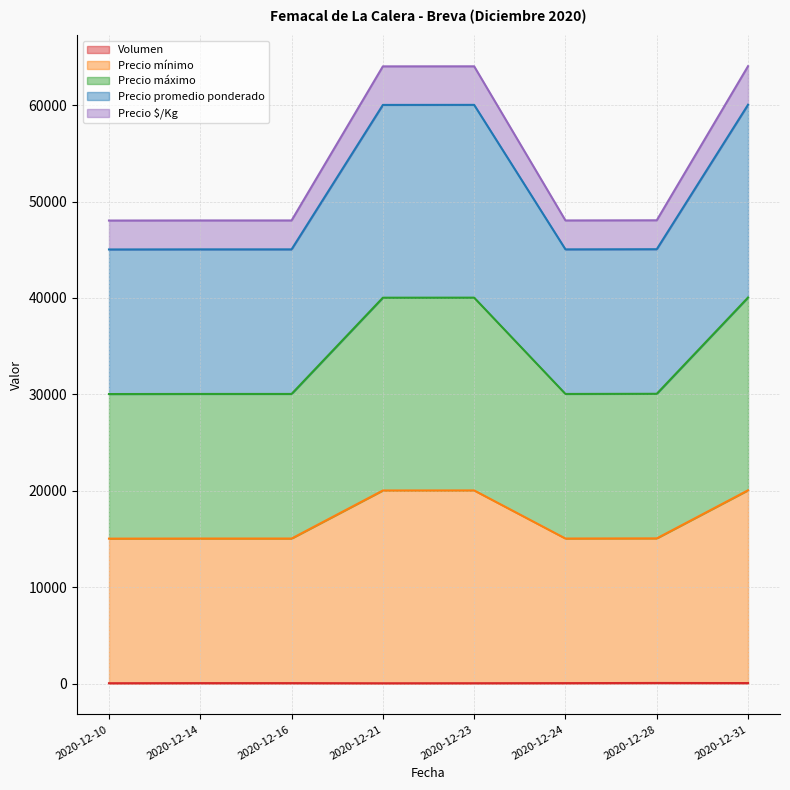

What are all the series names shown in the legend?

Volumen, Precio mínimo, Precio máximo, Precio promedio ponderado, Precio $/Kg